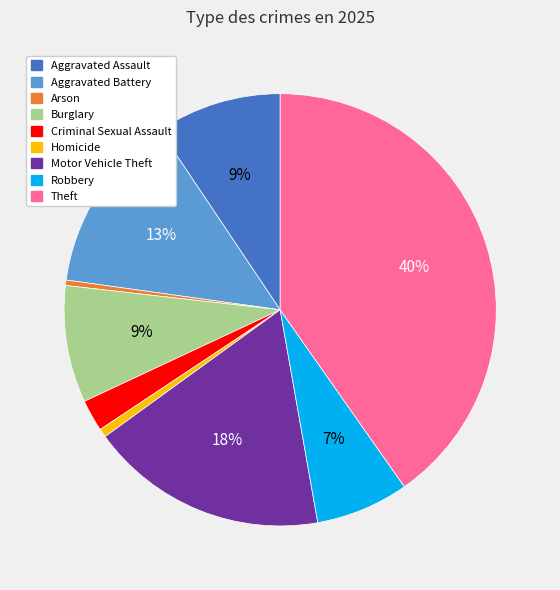

Combined, do Criminal Sexual Assault and Aggravated Battery account for over 50%?

No